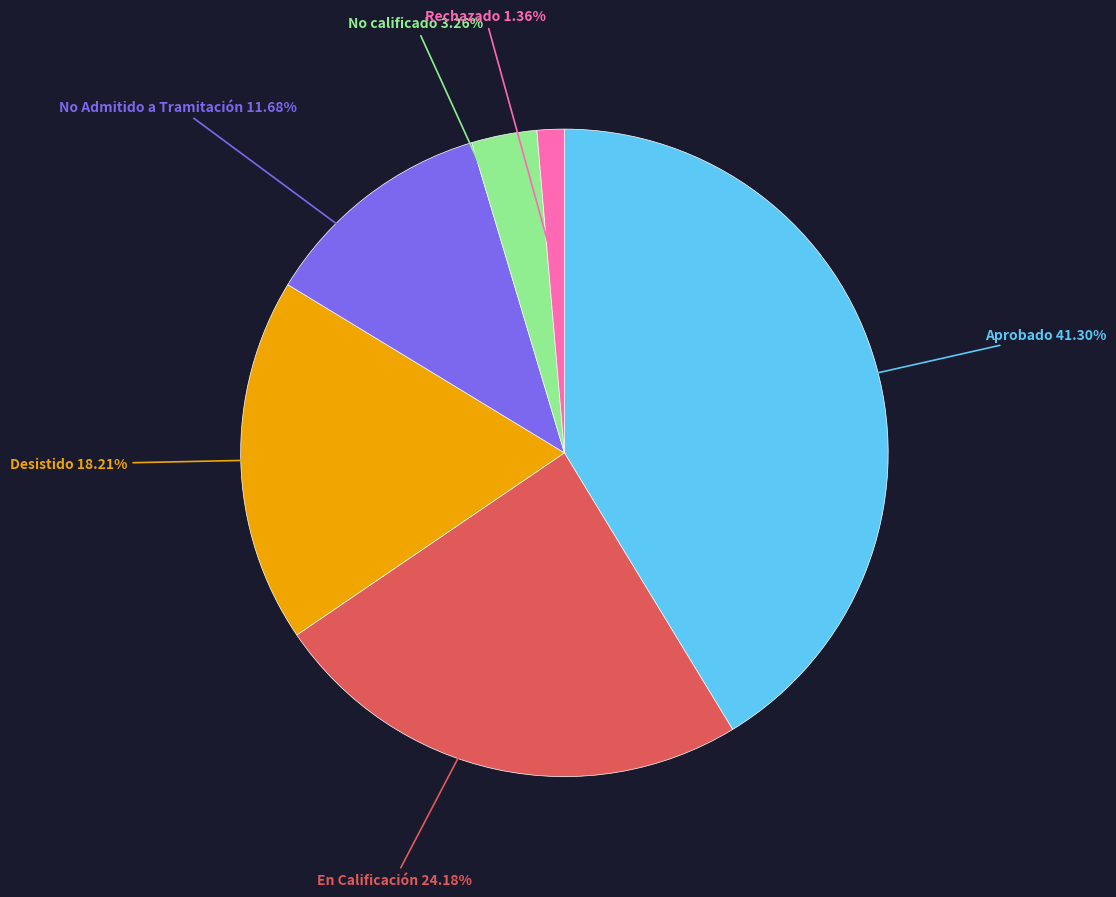

Is it true that Rechazado is 11% of the pie?

False